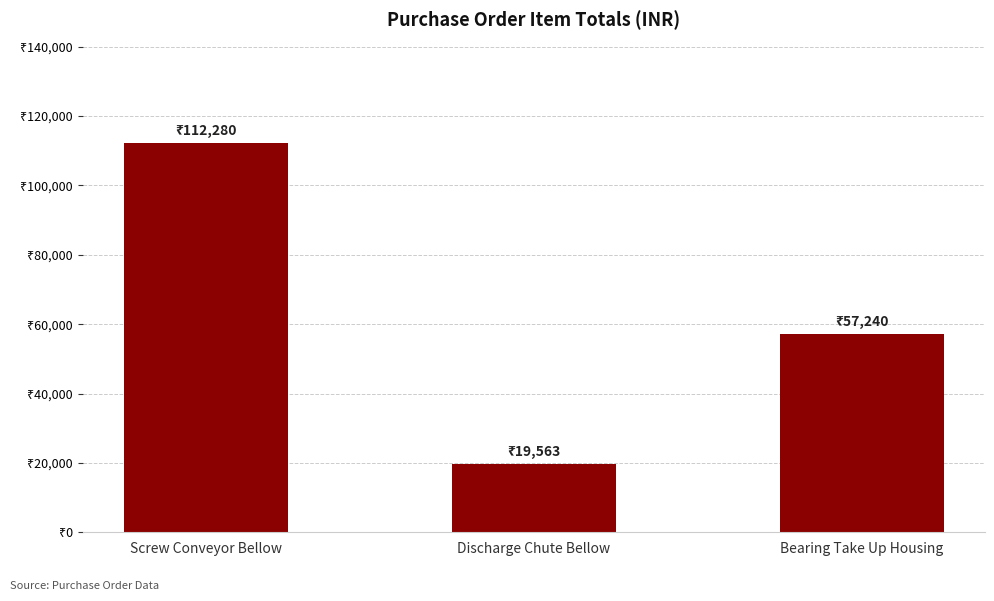

Count the values in the range 19563 to 112280.

3